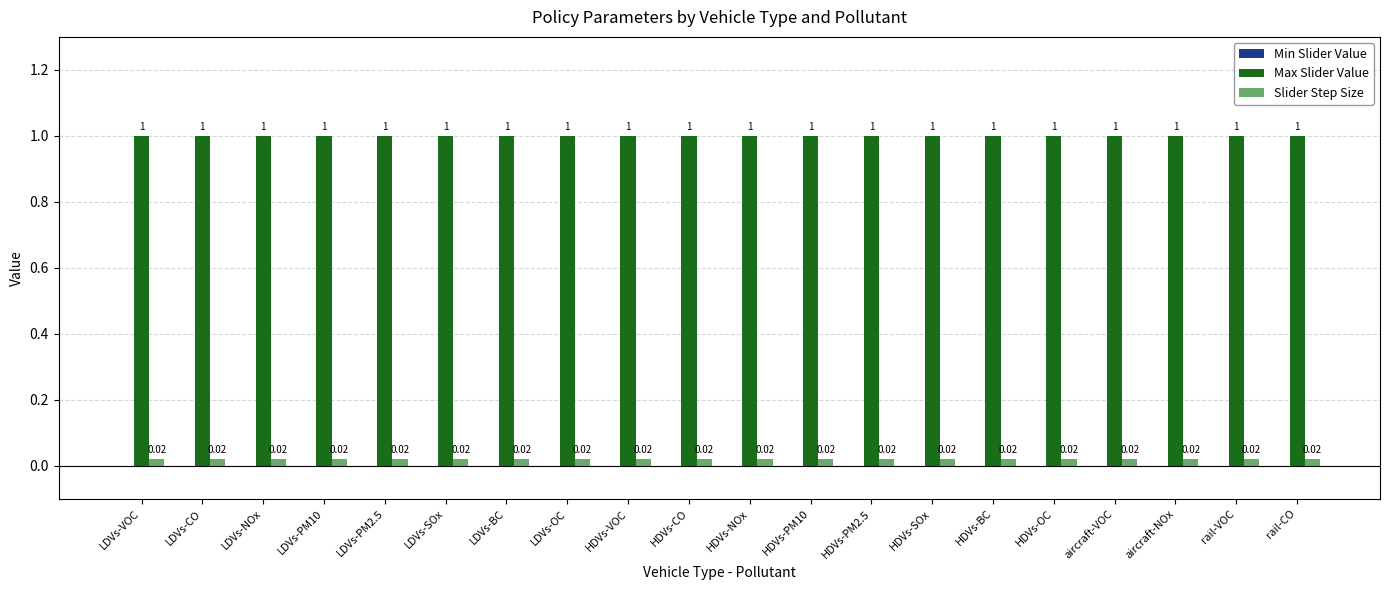

What is the total value across all series at HDVs-VOC?

1.0